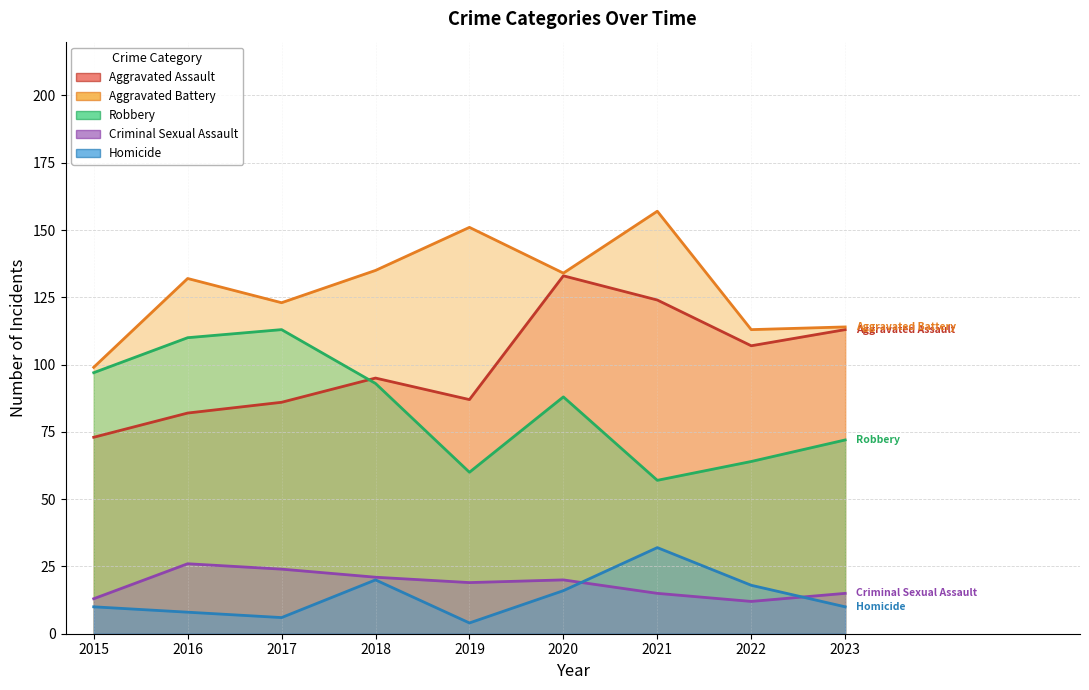

What are all the series names shown in the legend?

Aggravated Assault, Aggravated Battery, Criminal Sexual Assault, Homicide, Robbery